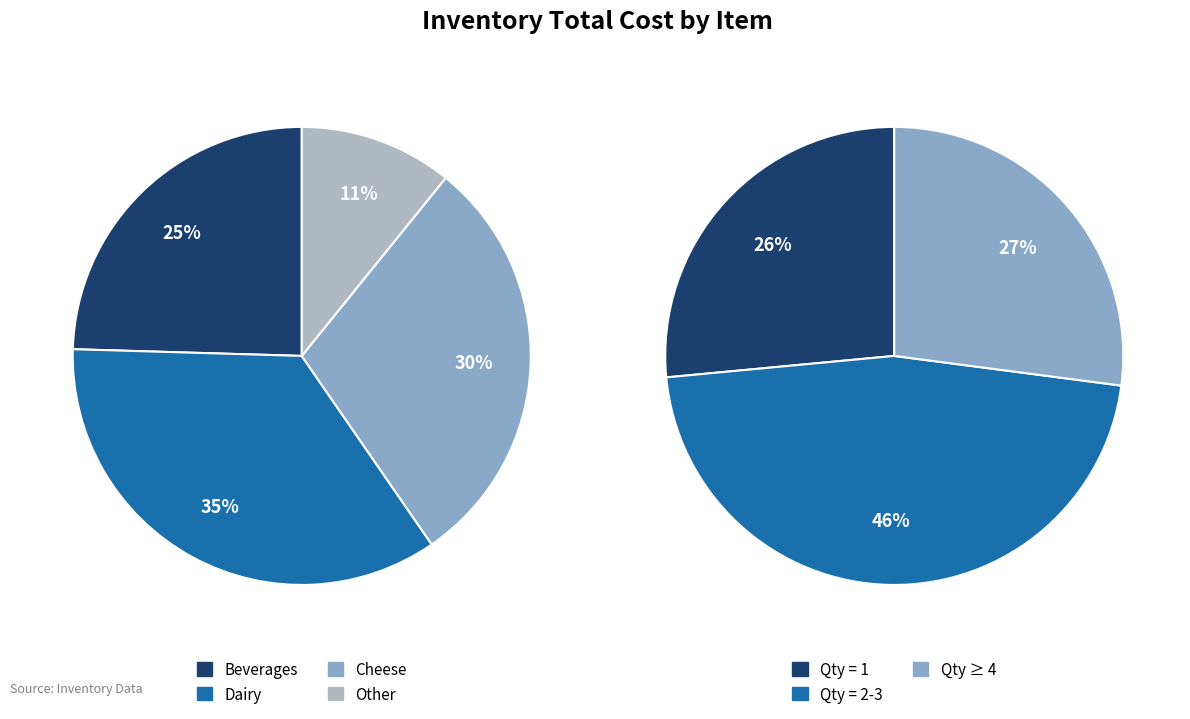

Does any single category account for the majority?

No